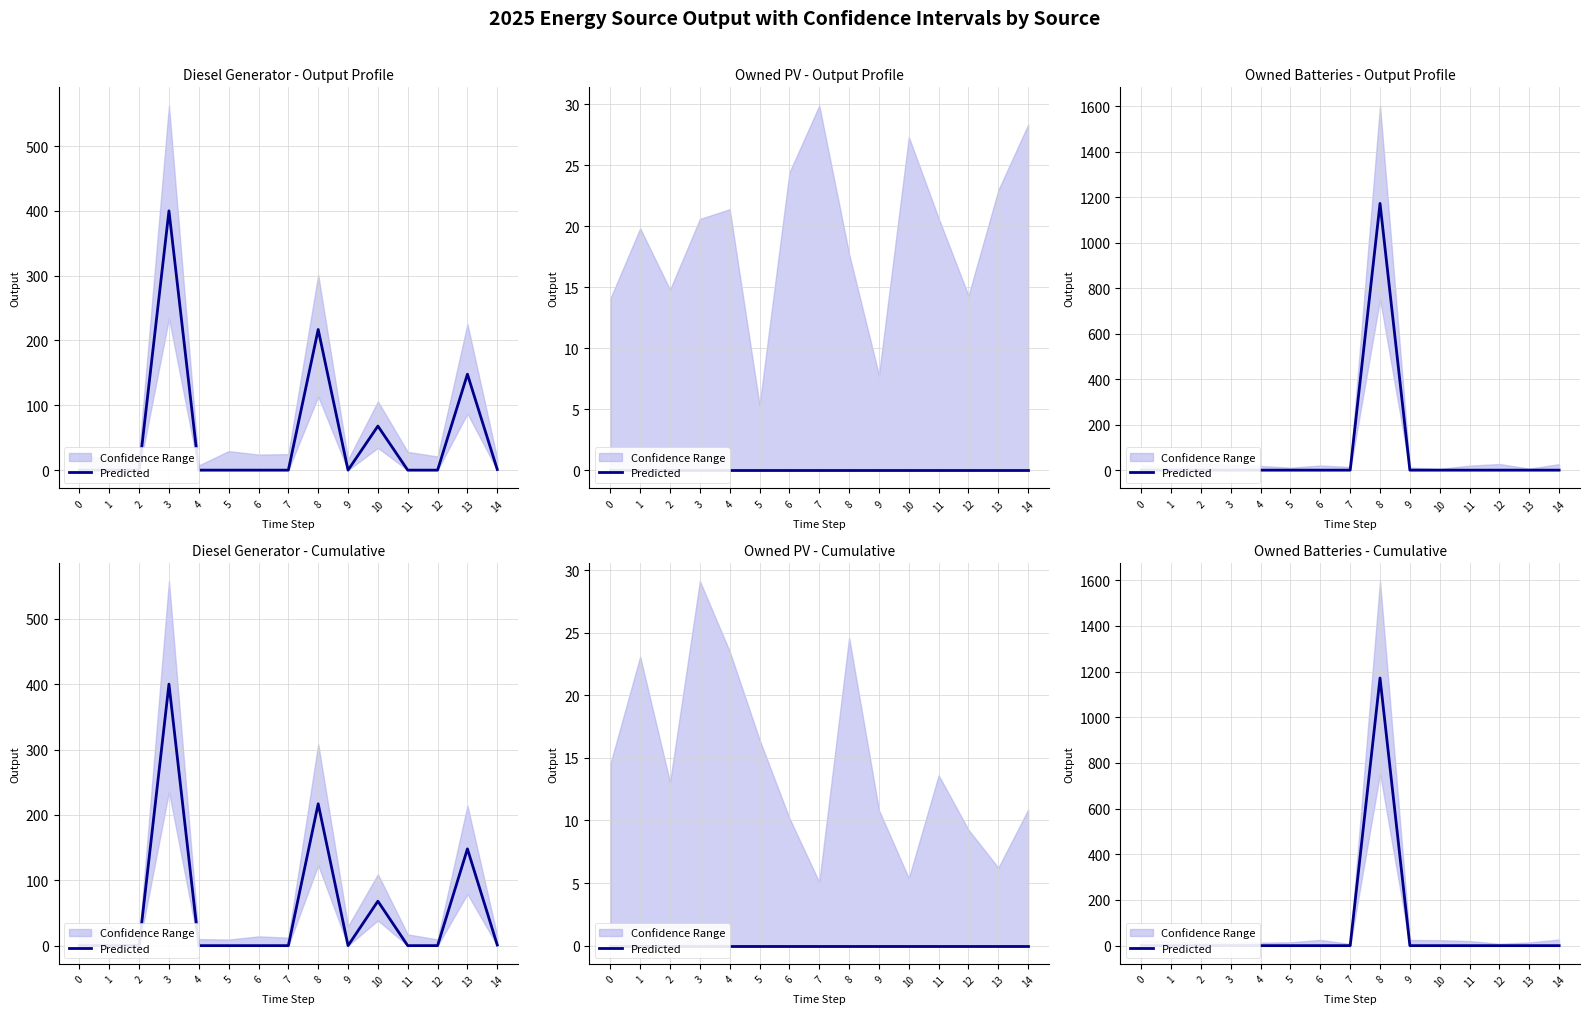

List the labels in order of value, largest first.

8, 0, 1, 2, 3, 4, 5, 6, 7, 9, 10, 11, 12, 13, 14